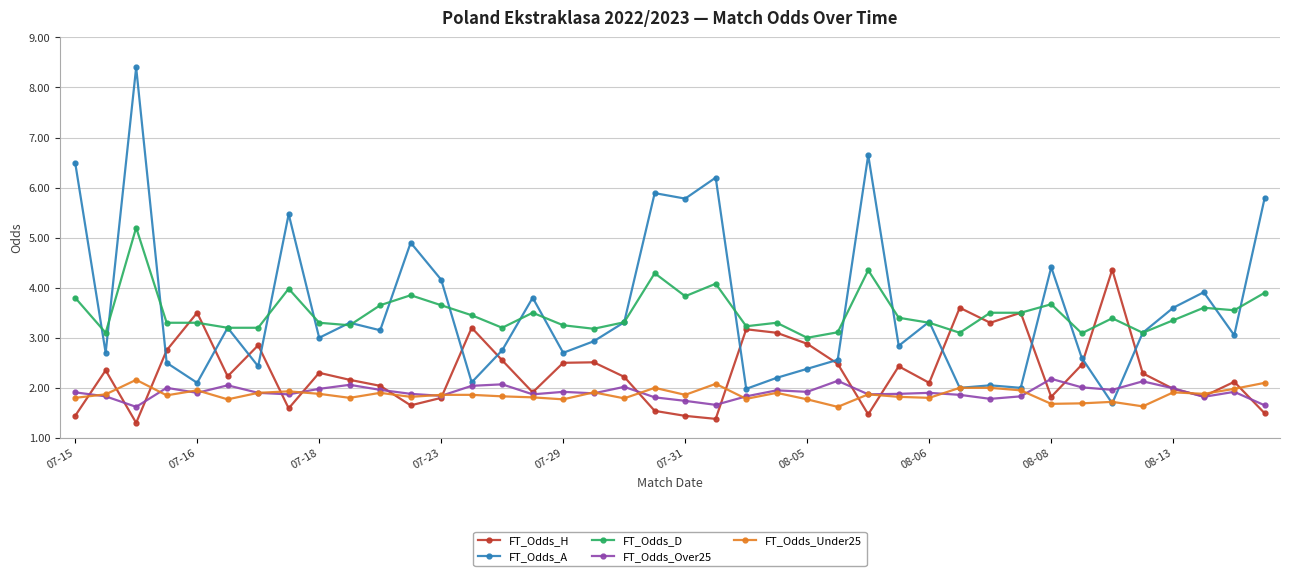

What is the minimum value for FT_Odds_A?

1.7